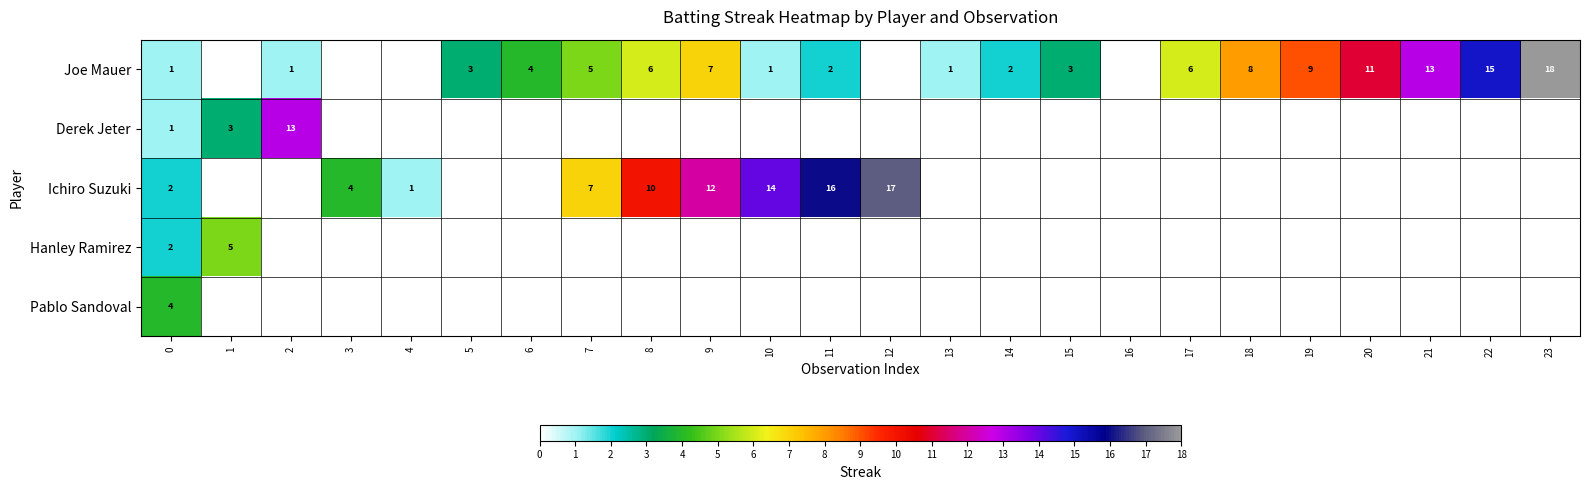

What is the spread (max minus min) of values at 0?

3